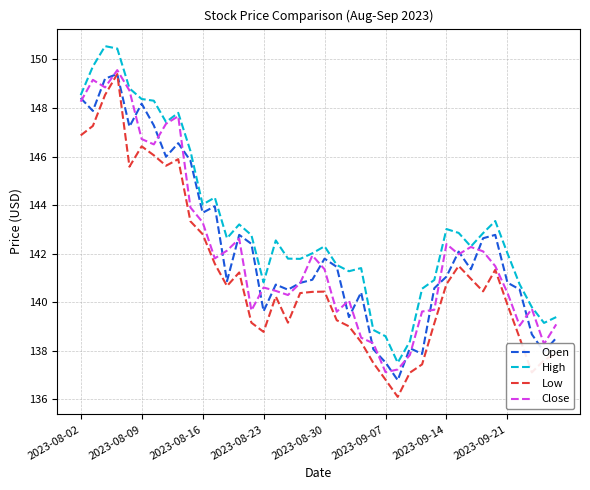

True or false: Low and High cross at least once.

False